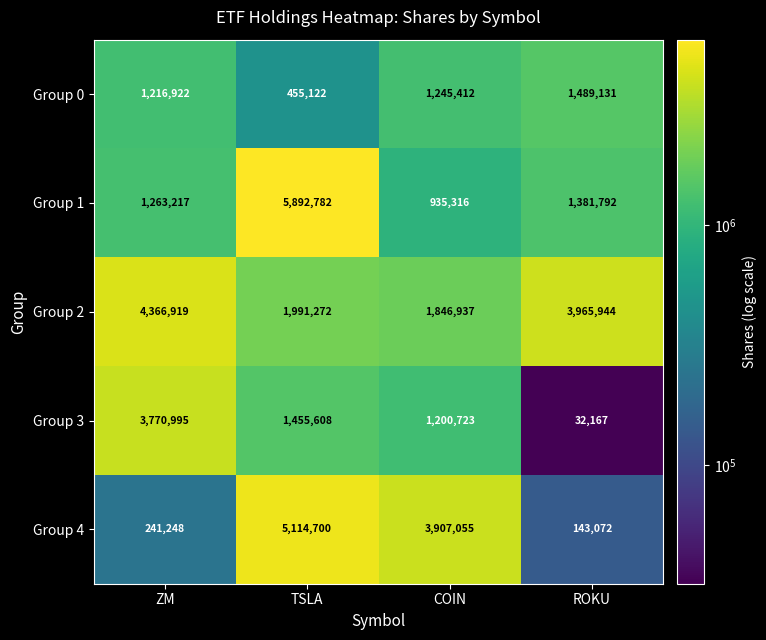

Count the number of categories in the chart.

4